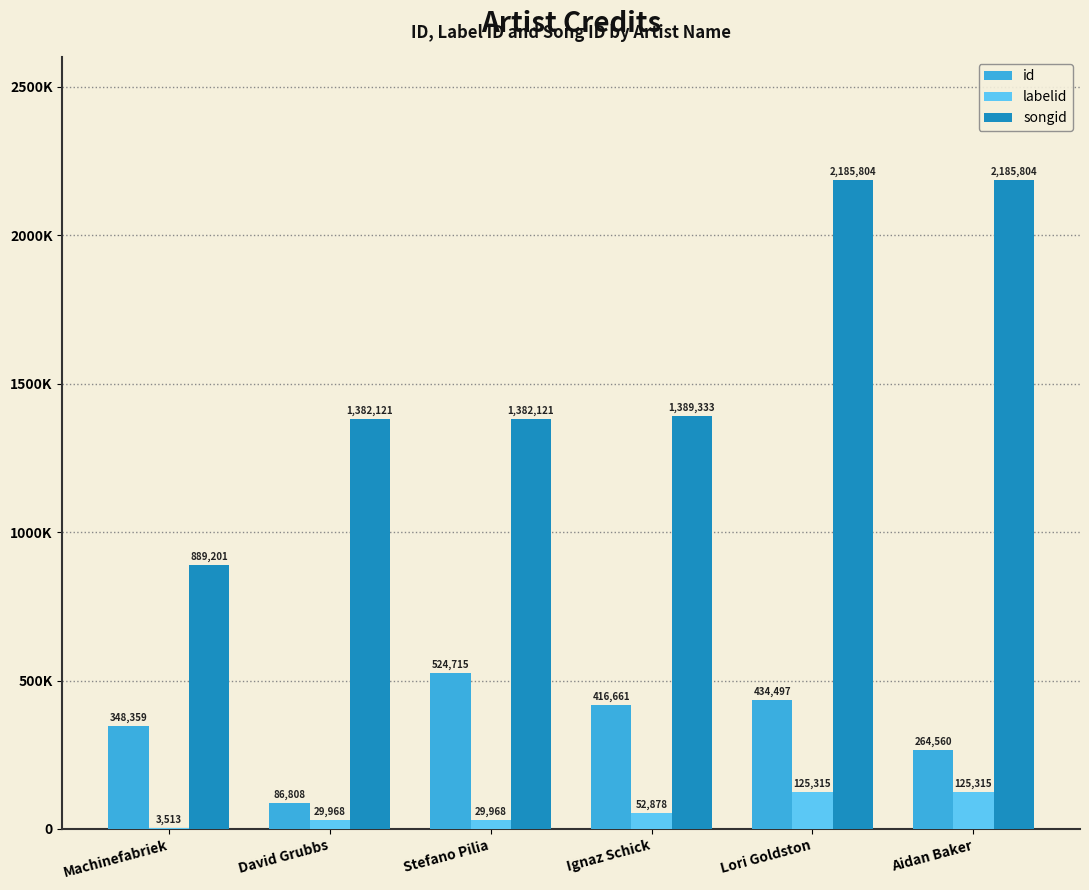

What are all the series names shown in the legend?

id, labelid, songid